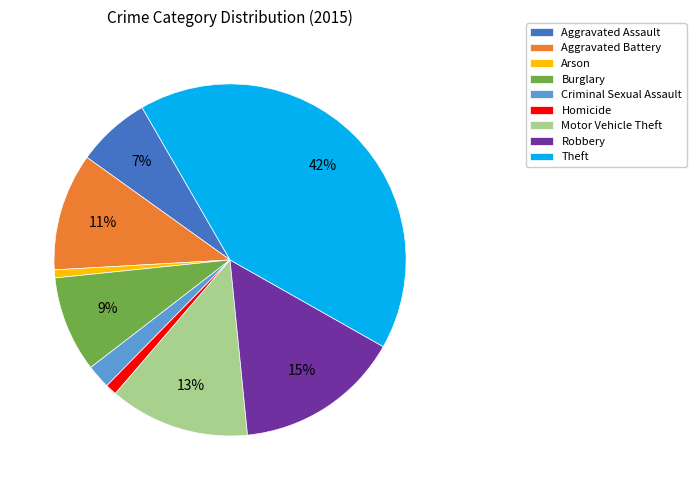

Between Aggravated Assault and Burglary, which is larger?

Burglary